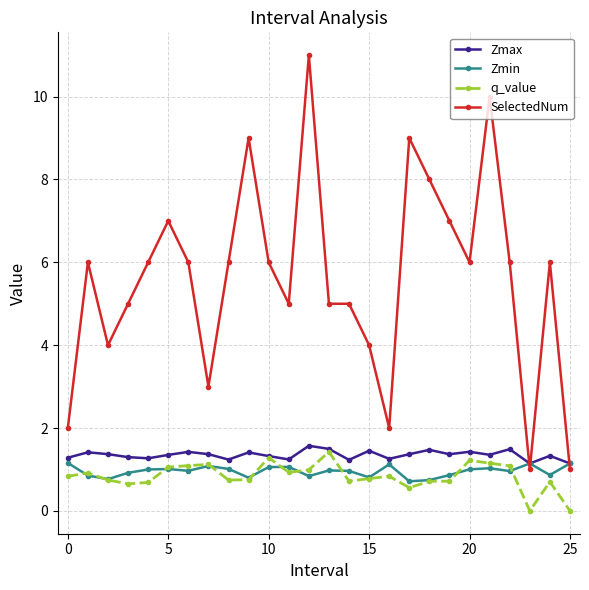

How many intersections are there between Zmin and SelectedNum?

3